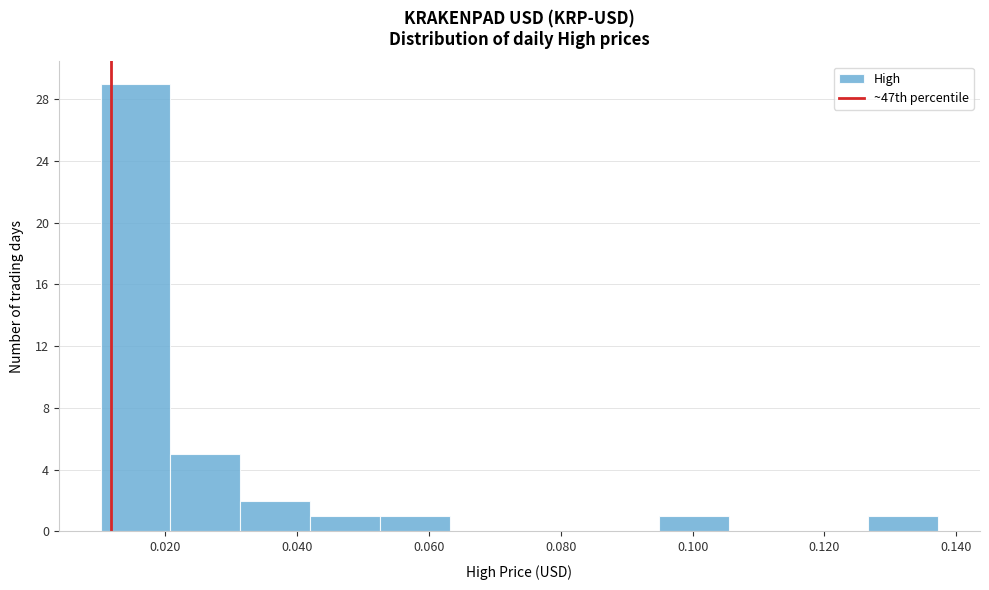

How tall is the bar that spans 0.094 to 0.106 on the x-axis? Neither the bar edges nor the heights are printed on the chart, so give them approximately, as read against the axes.

1